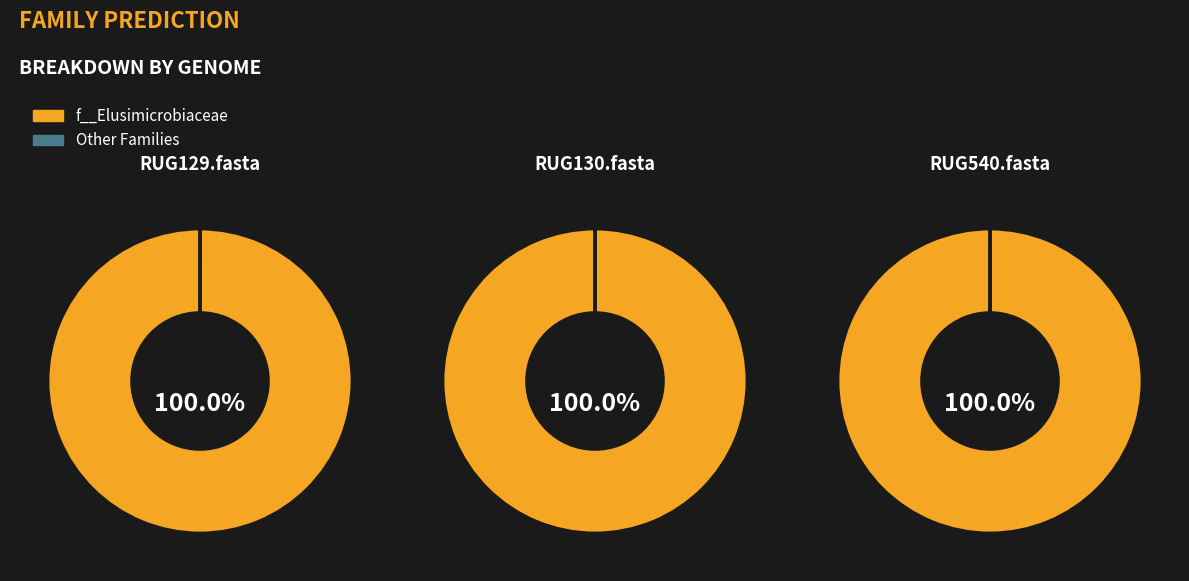

Which slice is the smallest?

RUG129.fasta